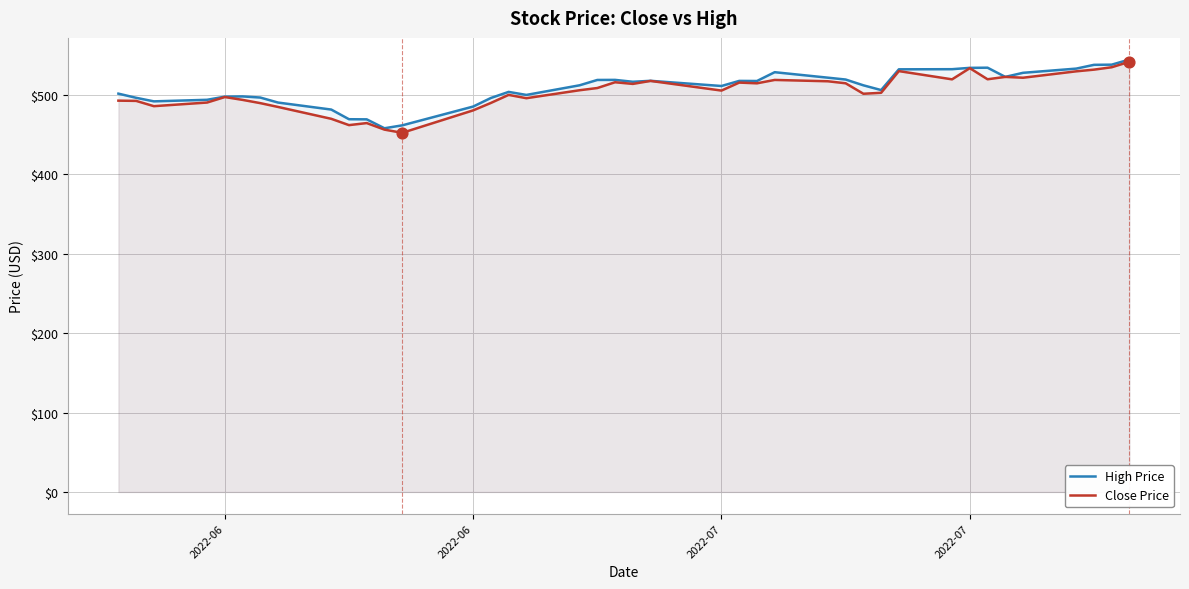

Which series has the largest total across all categories?

High Price